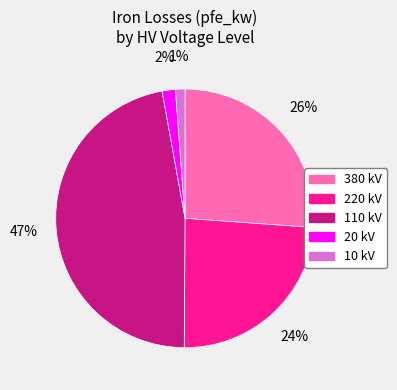

Is 110 kV the majority of the pie?

No